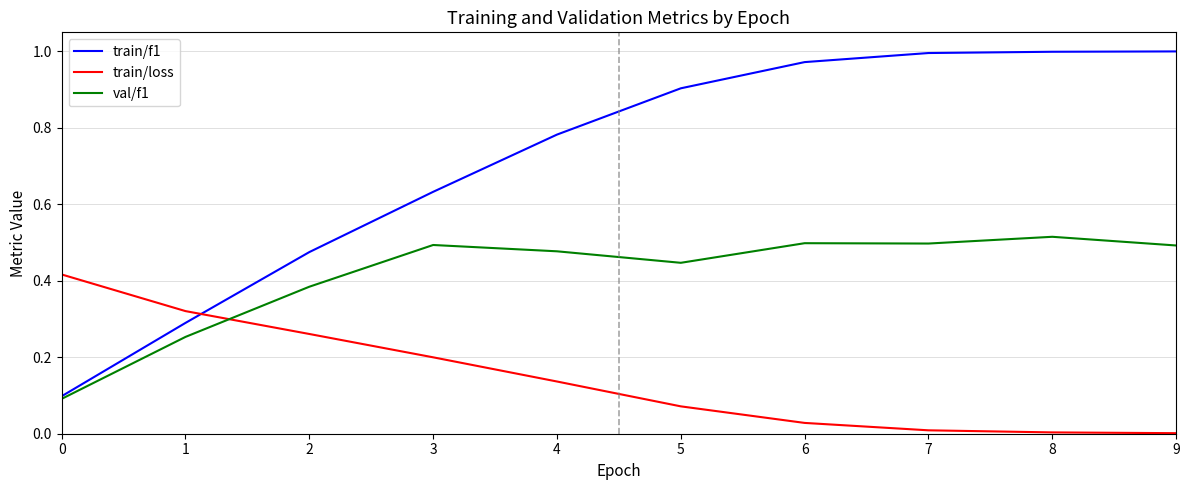

The value of train/loss at 3 is 0.4. True or false?

False